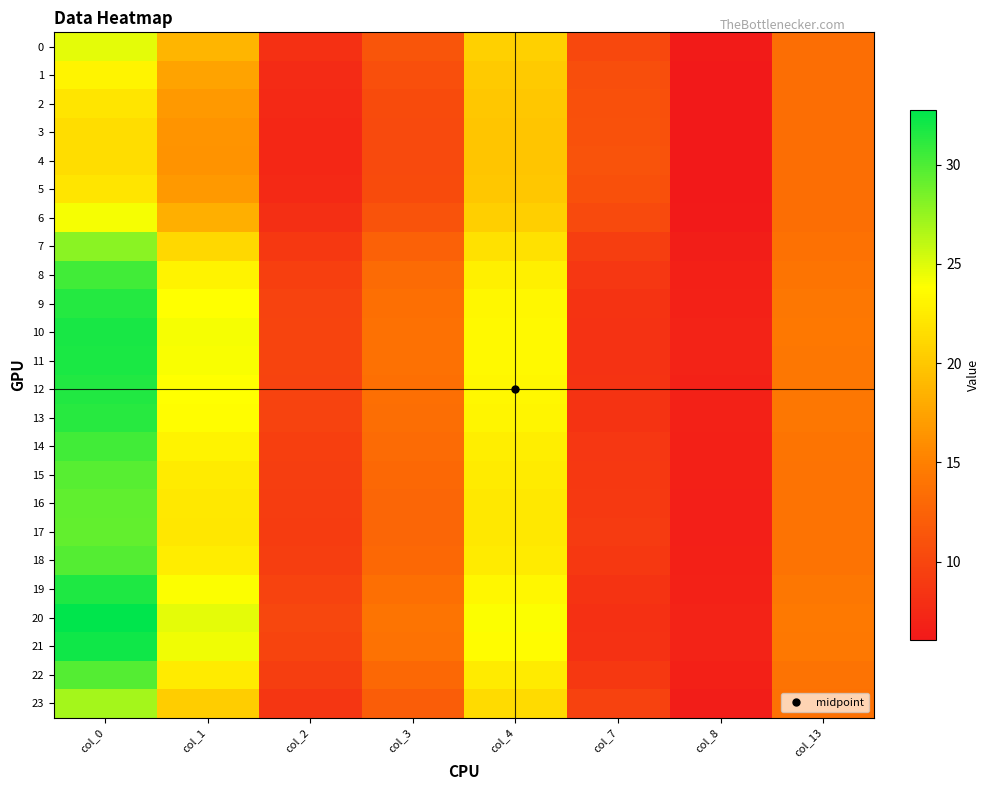

Reading left to right, extract all data points from this chart.

0: col_0=24.7	col_1=18.8	col_2=8.1	col_3=11.3	col_4=20.6	col_7=10.2	col_8=6.3	col_13=13.6
1: col_0=23.1	col_1=17.5	col_2=7.7	col_3=10.8	col_4=20.2	col_7=10.7	col_8=6.2	col_13=13.5
2: col_0=22.0	col_1=16.7	col_2=7.5	col_3=10.5	col_4=20.0	col_7=10.9	col_8=6.1	col_13=13.5
3: col_0=21.6	col_1=16.4	col_2=7.4	col_3=10.4	col_4=19.9	col_7=11.1	col_8=6.1	col_13=13.5
4: col_0=21.5	col_1=16.3	col_2=7.4	col_3=10.4	col_4=19.9	col_7=11.1	col_8=6.1	col_13=13.5
5: col_0=22.0	col_1=16.7	col_2=7.5	col_3=10.5	col_4=20.0	col_7=10.9	col_8=6.1	col_13=13.5
6: col_0=24.2	col_1=18.3	col_2=8.0	col_3=11.2	col_4=20.5	col_7=10.4	col_8=6.2	col_13=13.6
7: col_0=27.9	col_1=21.2	col_2=8.9	col_3=12.4	col_4=21.7	col_7=9.4	col_8=6.5	col_13=13.8
8: col_0=30.4	col_1=23.0	col_2=9.5	col_3=13.2	col_4=22.8	col_7=8.7	col_8=6.8	col_13=14.1
9: col_0=31.5	col_1=23.8	col_2=9.8	col_3=13.6	col_4=23.3	col_7=8.4	col_8=6.9	col_13=14.2
10: col_0=31.9	col_1=24.1	col_2=9.9	col_3=13.7	col_4=23.5	col_7=8.3	col_8=6.9	col_13=14.3
11: col_0=31.8	col_1=24.1	col_2=9.8	col_3=13.7	col_4=23.4	col_7=8.3	col_8=6.9	col_13=14.3
12: col_0=31.5	col_1=23.9	col_2=9.8	col_3=13.6	col_4=23.3	col_7=8.4	col_8=6.9	col_13=14.2
13: col_0=31.3	col_1=23.7	col_2=9.7	col_3=13.5	col_4=23.2	col_7=8.5	col_8=6.9	col_13=14.2
14: col_0=30.3	col_1=23.0	col_2=9.5	col_3=13.2	col_4=22.7	col_7=8.7	col_8=6.8	col_13=14.1
15: col_0=29.7	col_1=22.5	col_2=9.3	col_3=13.0	col_4=22.5	col_7=8.9	col_8=6.7	col_13=14.0
16: col_0=29.4	col_1=22.2	col_2=9.2	col_3=12.8	col_4=22.3	col_7=9.0	col_8=6.7	col_13=13.9
17: col_0=29.2	col_1=22.1	col_2=9.2	col_3=12.8	col_4=22.3	col_7=9.0	col_8=6.7	col_13=13.9
18: col_0=29.8	col_1=22.5	col_2=9.3	col_3=13.0	col_4=22.5	col_7=8.9	col_8=6.7	col_13=14.0
19: col_0=31.6	col_1=23.9	col_2=9.8	col_3=13.6	col_4=23.3	col_7=8.4	col_8=6.9	col_13=14.3
20: col_0=32.7	col_1=24.8	col_2=10.1	col_3=14.0	col_4=23.9	col_7=8.1	col_8=7.0	col_13=14.5
21: col_0=32.1	col_1=24.3	col_2=9.9	col_3=13.8	col_4=23.6	col_7=8.3	col_8=6.9	col_13=14.4
22: col_0=29.8	col_1=22.5	col_2=9.3	col_3=13.0	col_4=22.5	col_7=8.9	col_8=6.7	col_13=14.0
23: col_0=27.0	col_1=20.4	col_2=8.6	col_3=12.0	col_4=21.4	col_7=9.6	col_8=6.5	col_13=13.7